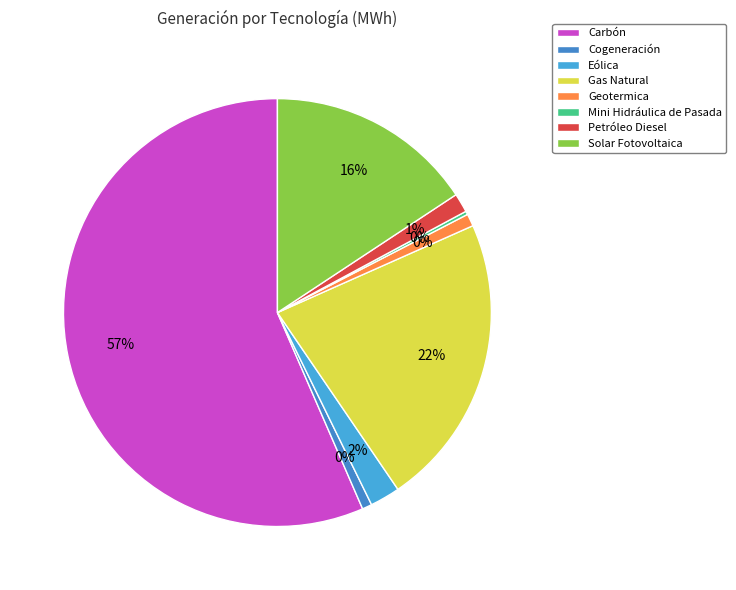

Is there any slice that represents more than half of the pie?

Yes